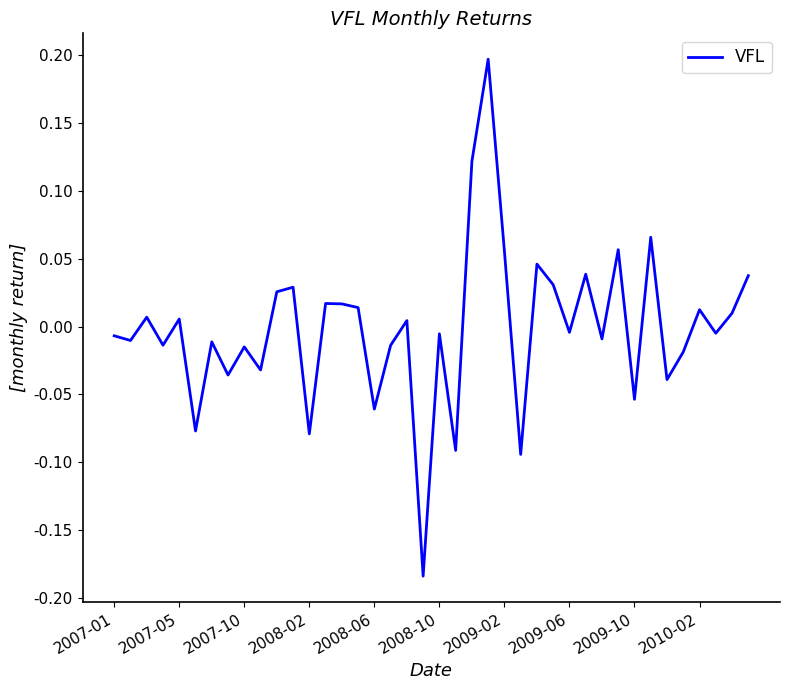

What is the difference between the maximum and minimum values?

0.4